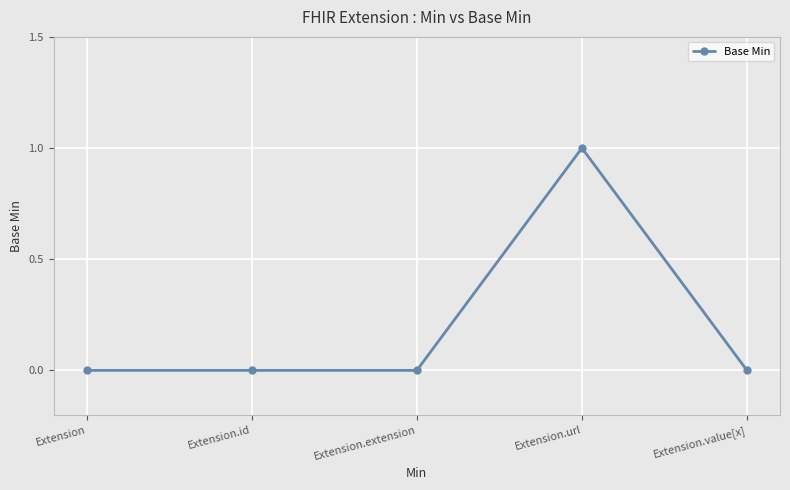

True or false: there are more than 2 points higher than both neighbors.

False